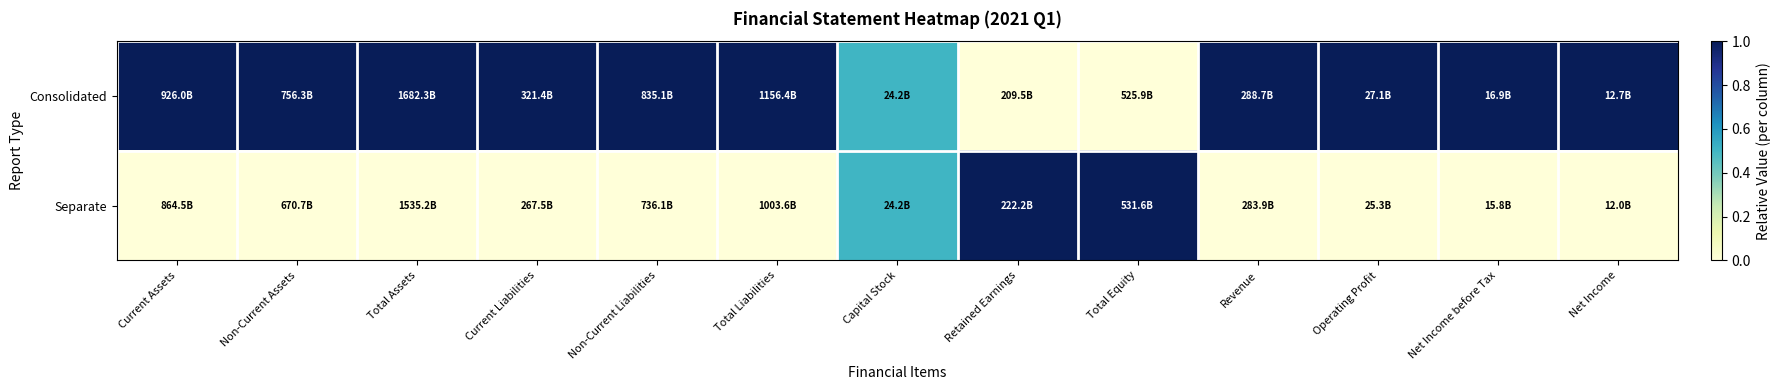

Which series has the largest total across all categories?

Consolidated